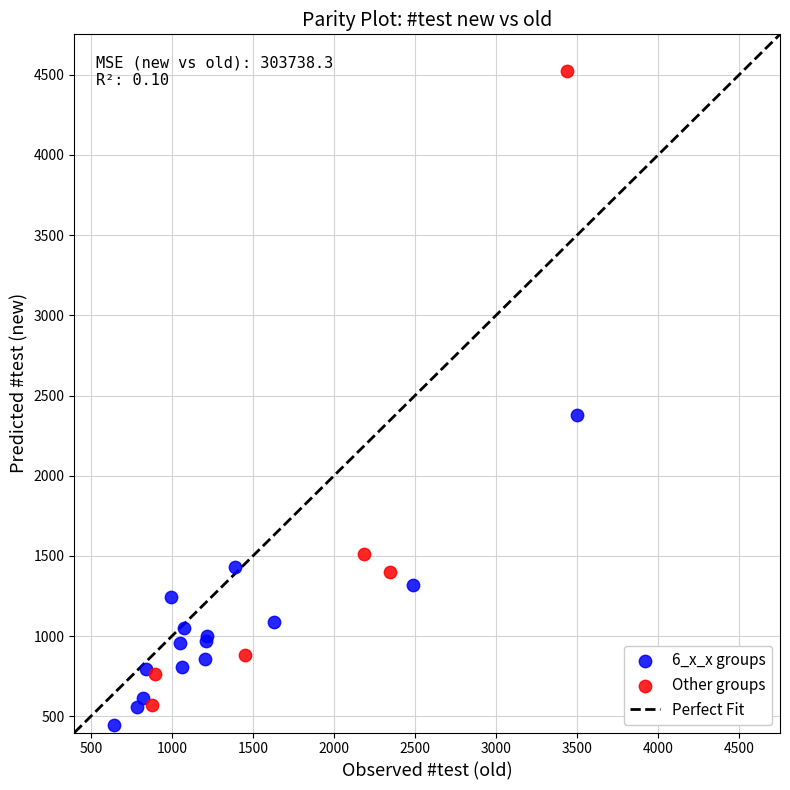

Which series contains the highest Y value?

Other groups